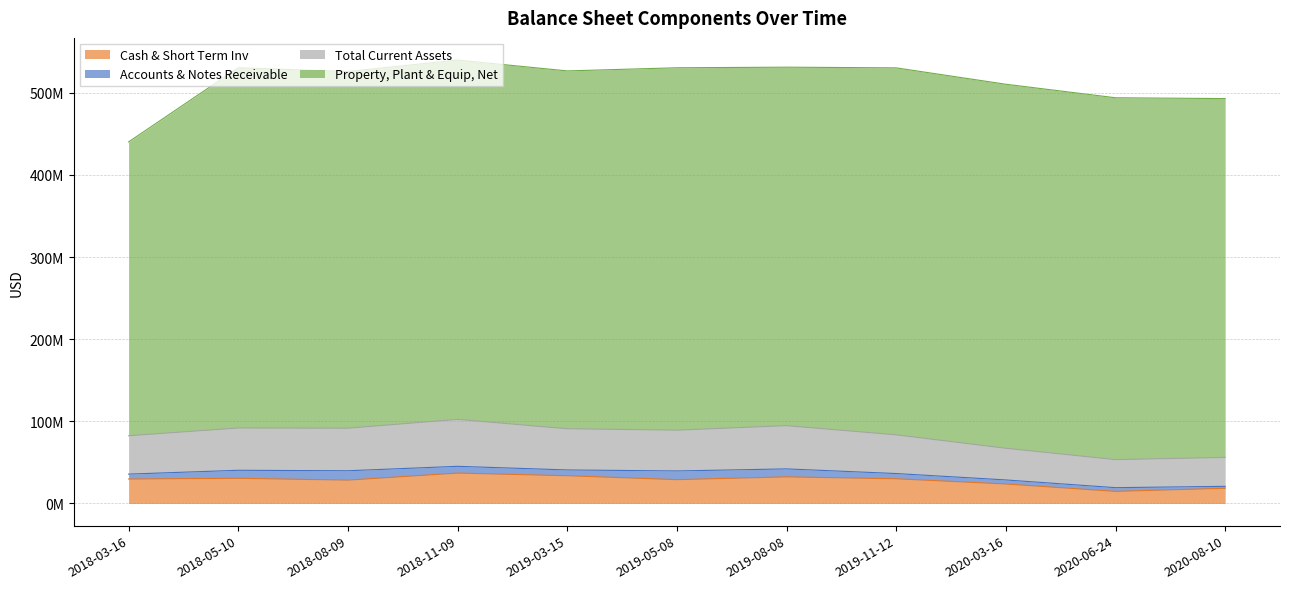

Which category has the lowest value in the Cash & Short Term Inv series?

2020-06-24